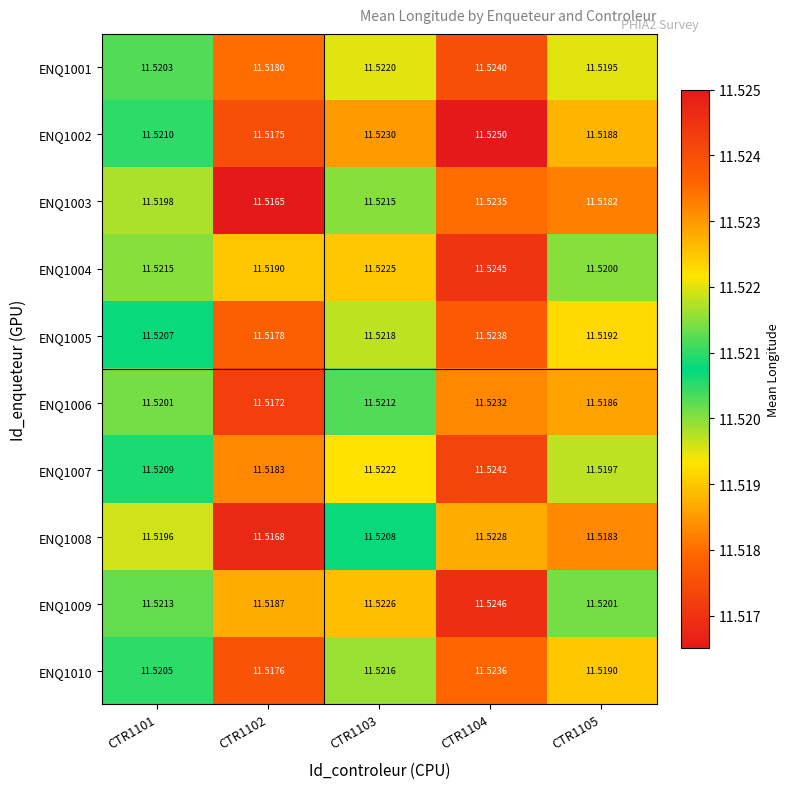

Is the value of ENQ1009 at CTR1101 greater than the value of ENQ1003 at CTR1101?

Yes